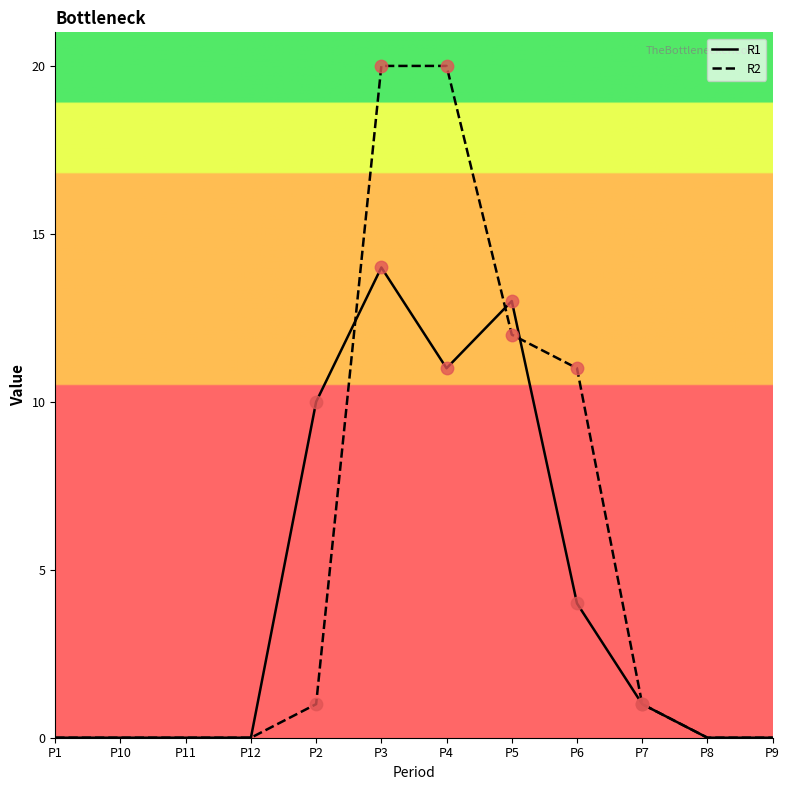

At how many categories does at least one series exceed 2?

5